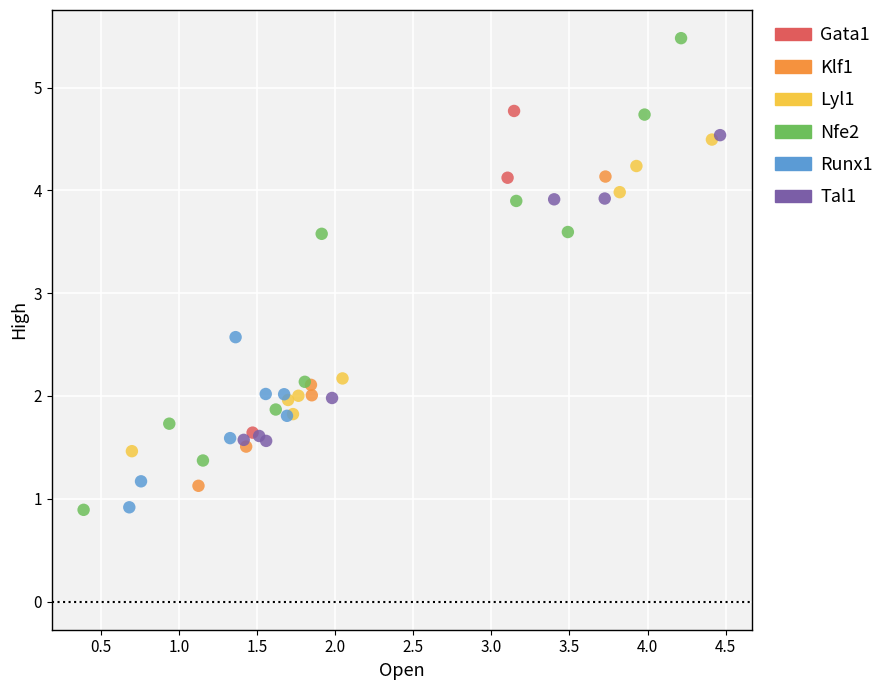

Which series has the largest Y range (max minus min)?

Nfe2